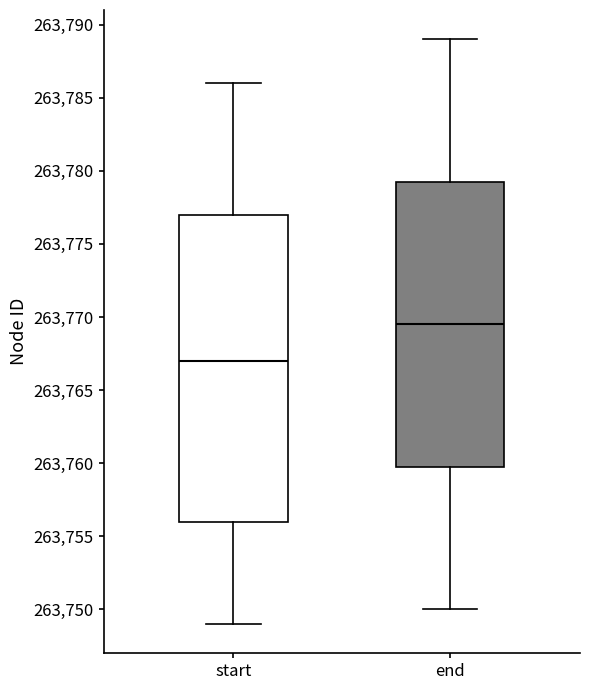

Where is the lower edge of the box for start on the y-axis? The values are not printed on the chart, so give them approximately, as read against the axis.

263756.0